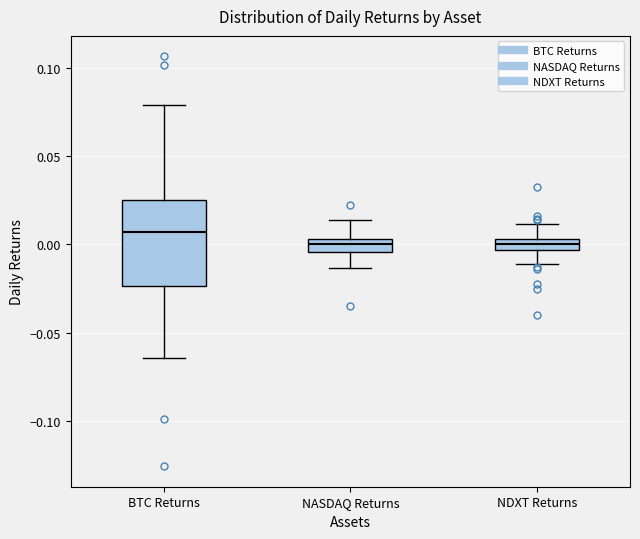

Which box has the highest median line?

BTC Returns